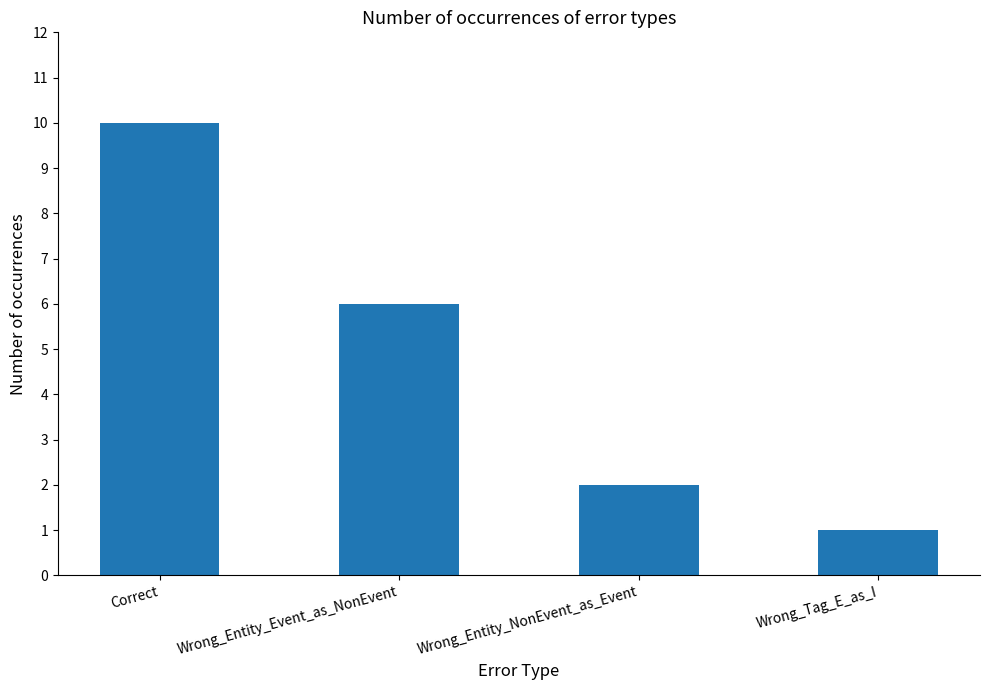

Rank the categories by value from highest to lowest.

Correct, Wrong_Entity_Event_as_NonEvent, Wrong_Entity_NonEvent_as_Event, Wrong_Tag_E_as_I